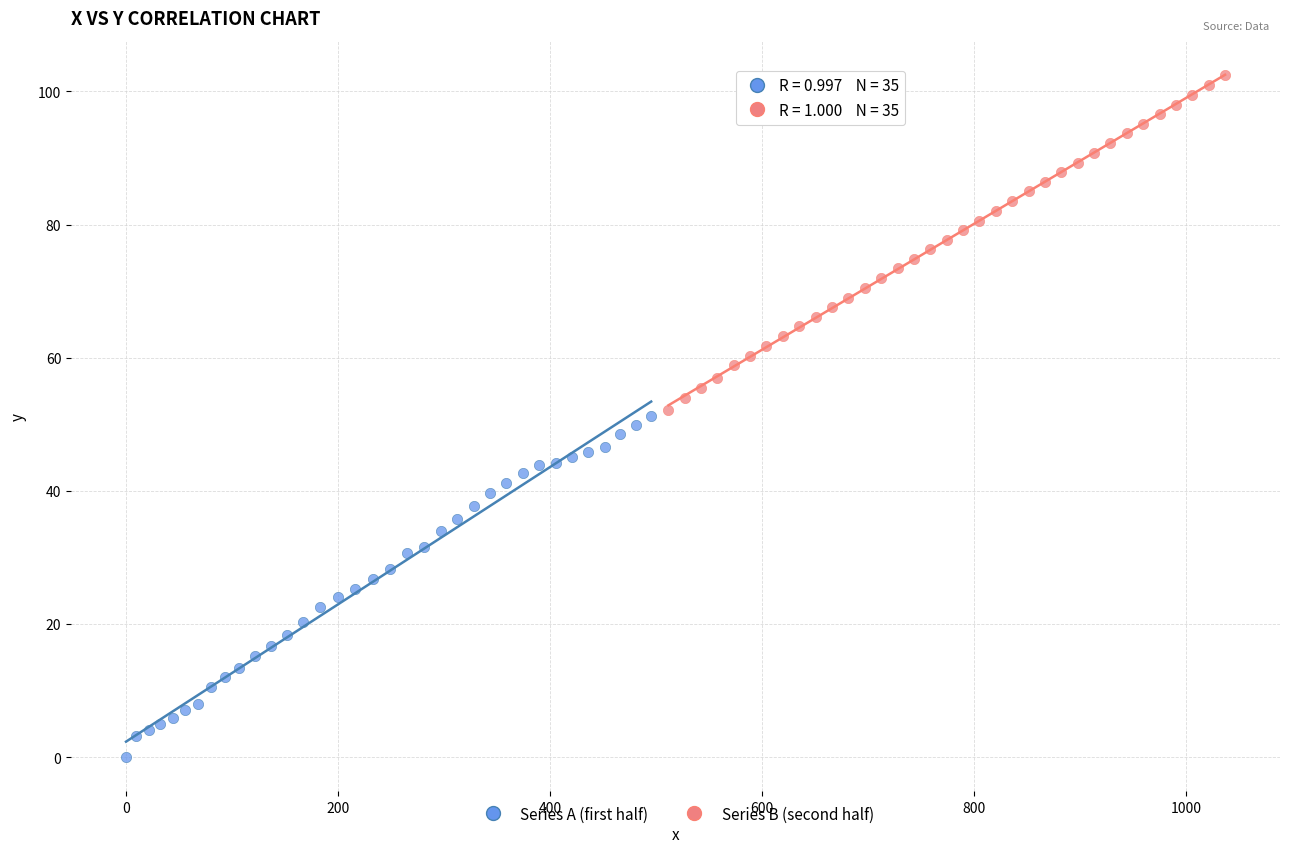

Which series contains the lowest Y value?

Series A (first half)